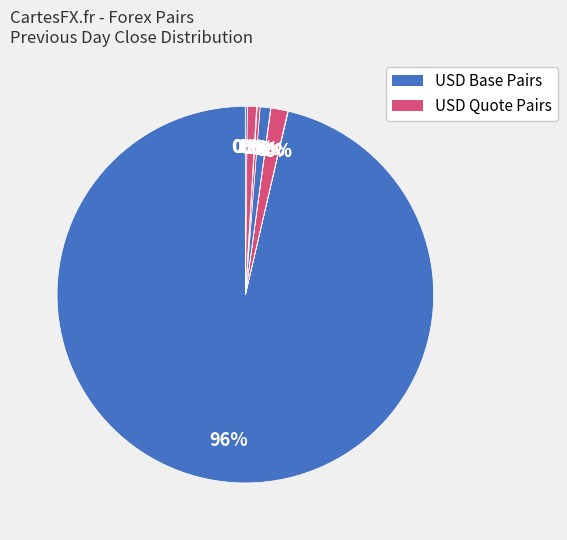

Count the number of slices in the pie.

12